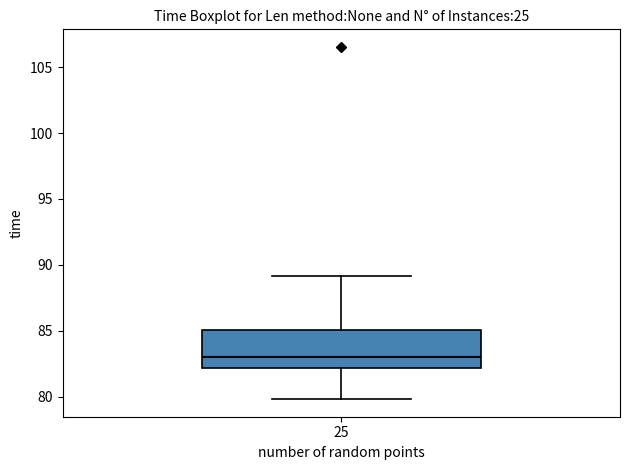

Read this box plot against the y-axis: the position of the median line, the range covered by the box, and the ends of both whiskers. The values are not printed on the chart, so give them approximately, as read against the axis.

median 83, box 82 to 85, whiskers 80 to 89